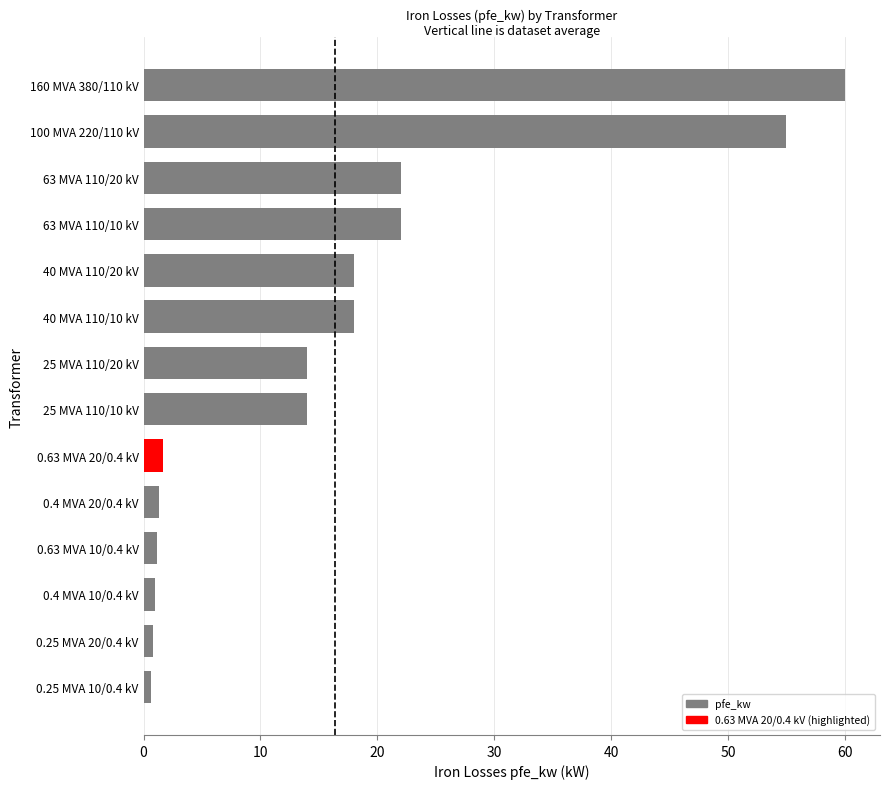

What position from the top is 100 MVA 220/110 kV?

2